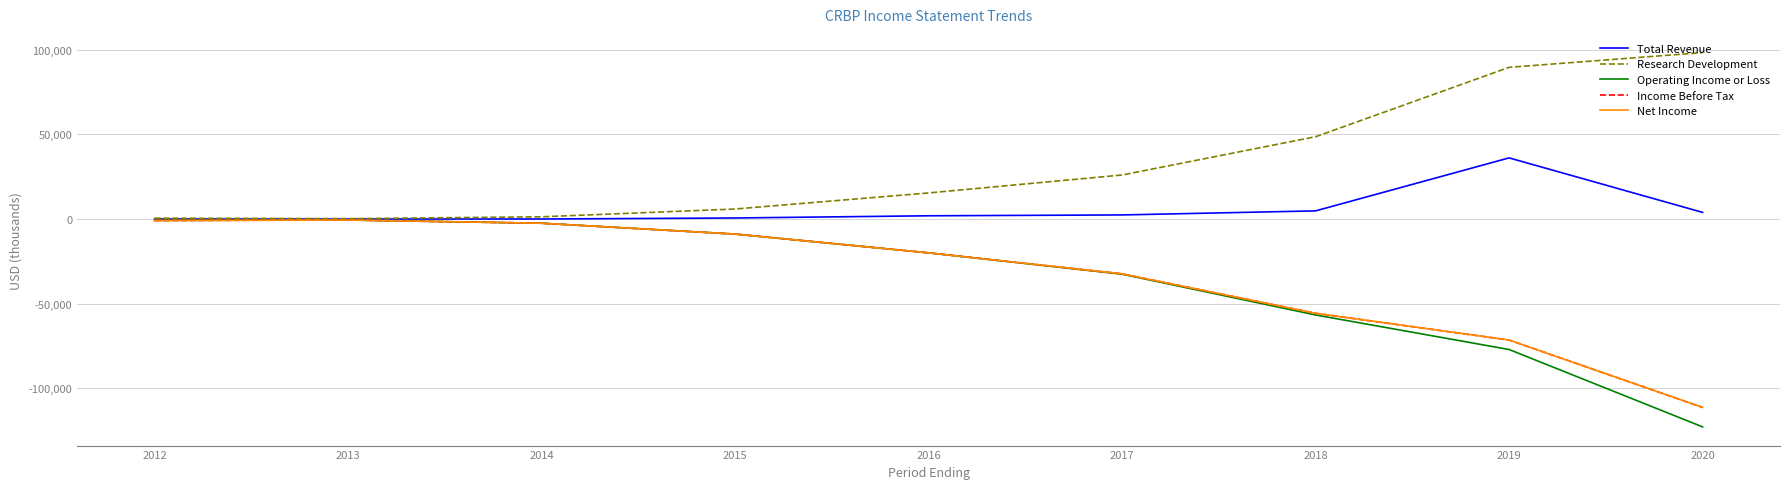

Does the chart display data point markers on the line(s)?

No